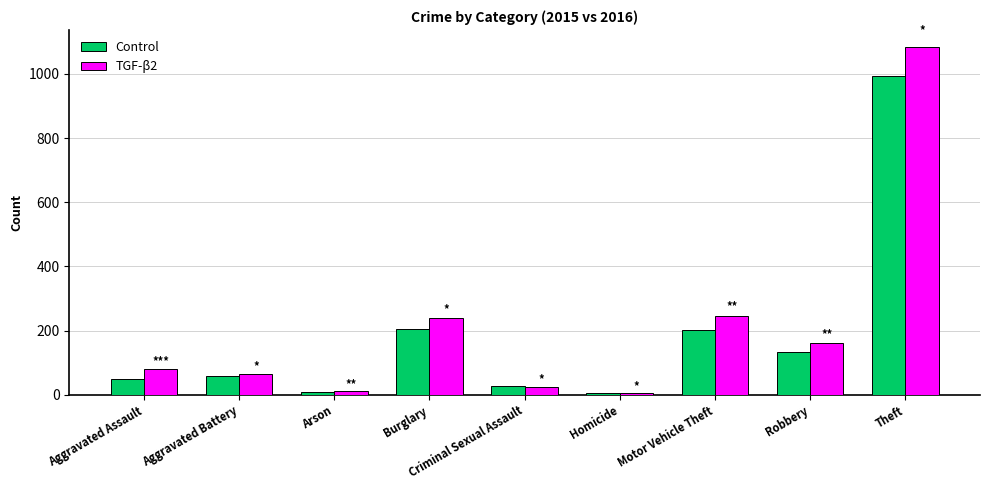

How many groups of bars are there?

9